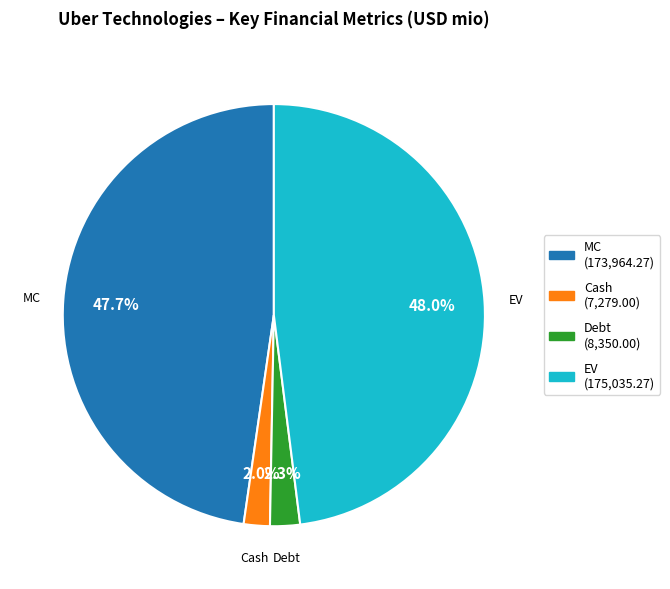

Combined, do Cash and Debt account for over 50%?

No